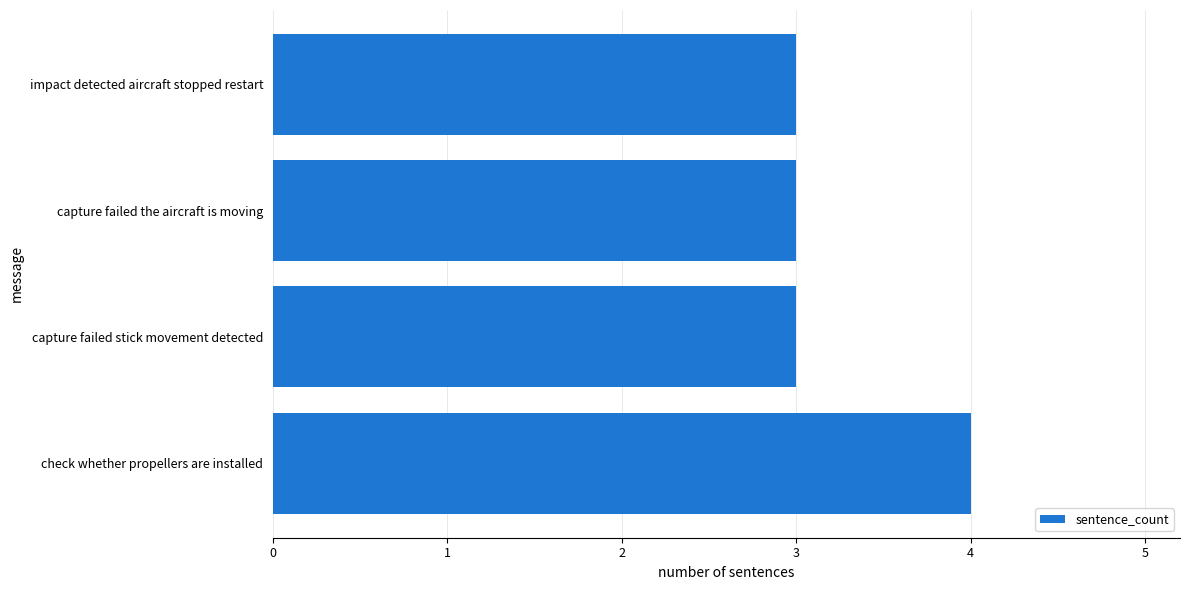

Reading bottom to top, list all the values displayed in this chart.

check whether propellers are installed=4	capture failed stick movement detected=3	capture failed the aircraft is moving=3	impact detected aircraft stopped restart=3